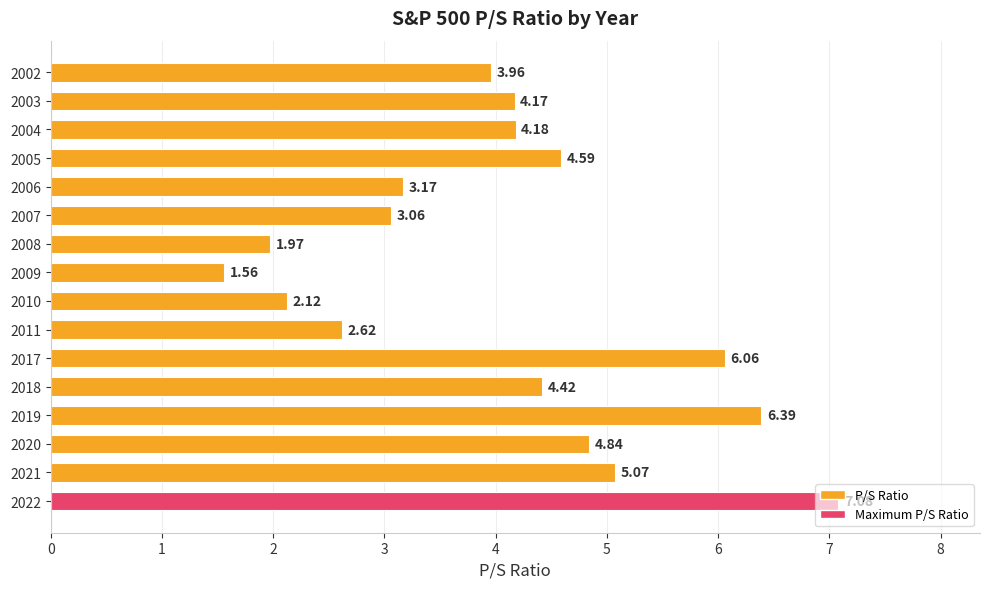

Approximately how many times larger is the value at 2019 compared to 2005?

1.4